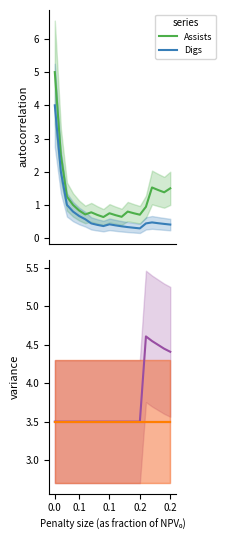

True or false: Assists and Digs cross at least once.

False